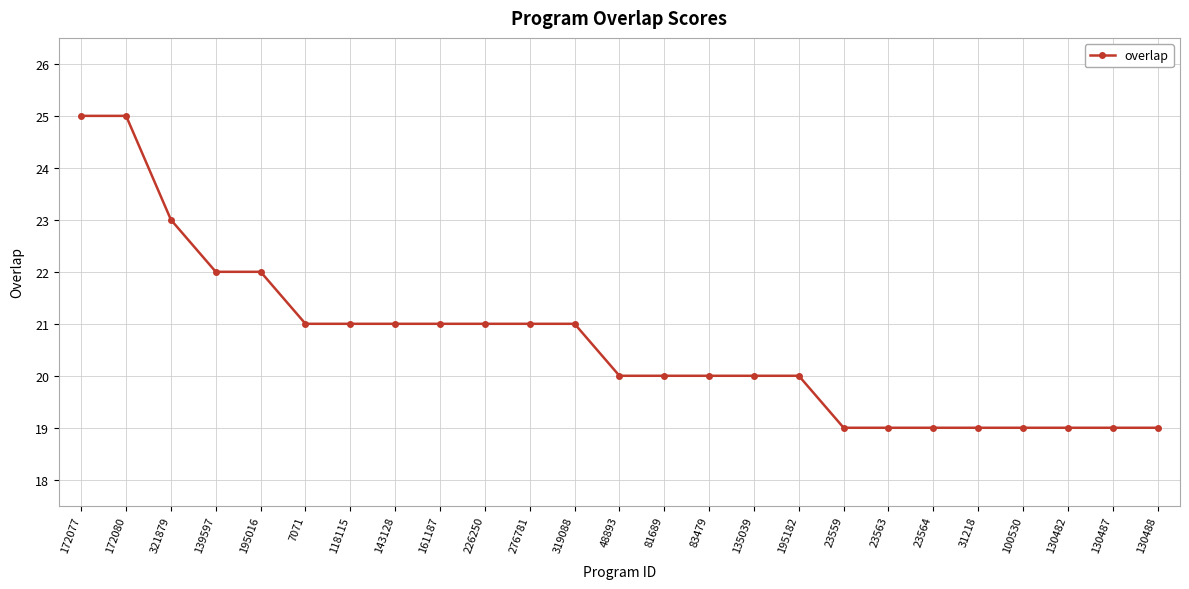

Reading left to right, list all the values displayed in this chart.

25	25	23	22	22	21	21	21	21	21	21	21	20	20	20	20	20	19	19	19	19	19	19	19	19